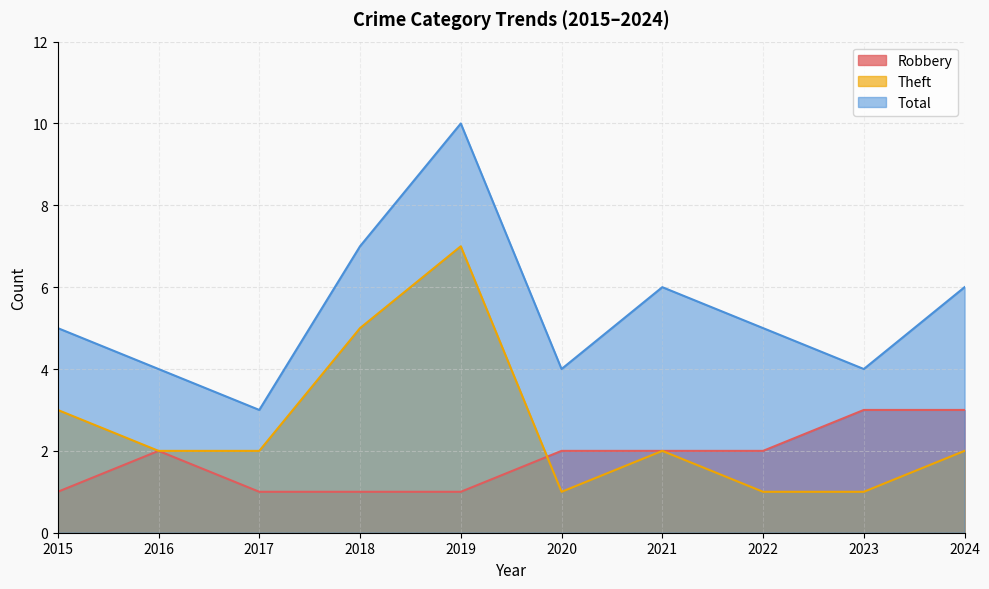

What is the value of the Total point at the 4th from the left?

7